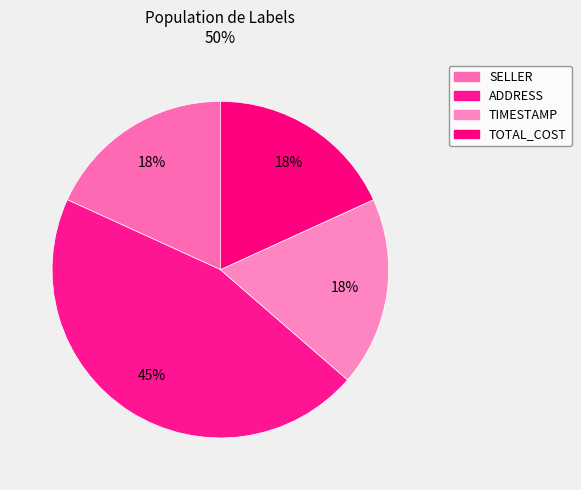

Is there a majority slice in this chart?

No